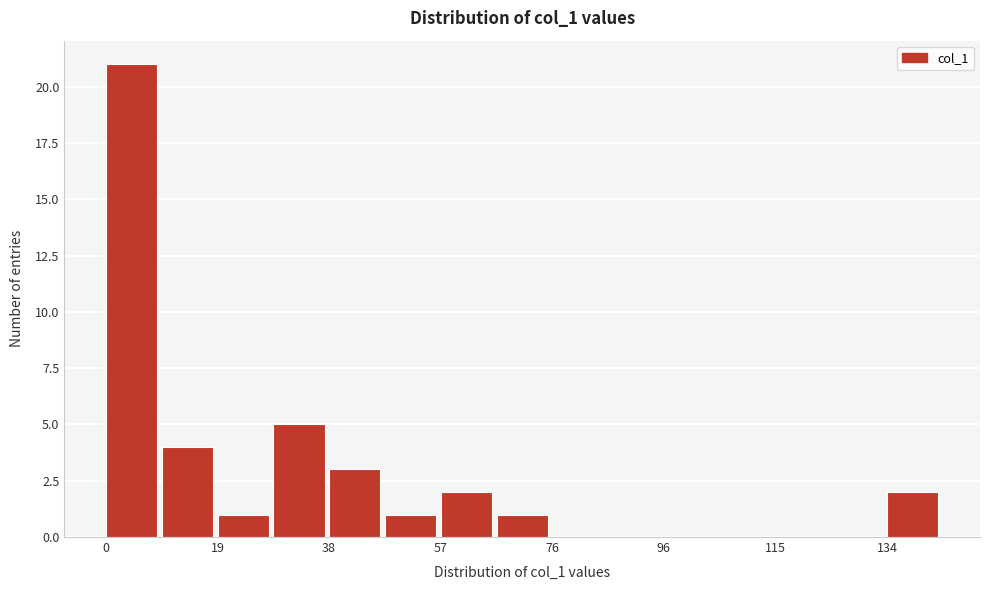

Over which range of the x-axis is the bar tallest?

0.0 to 9.6